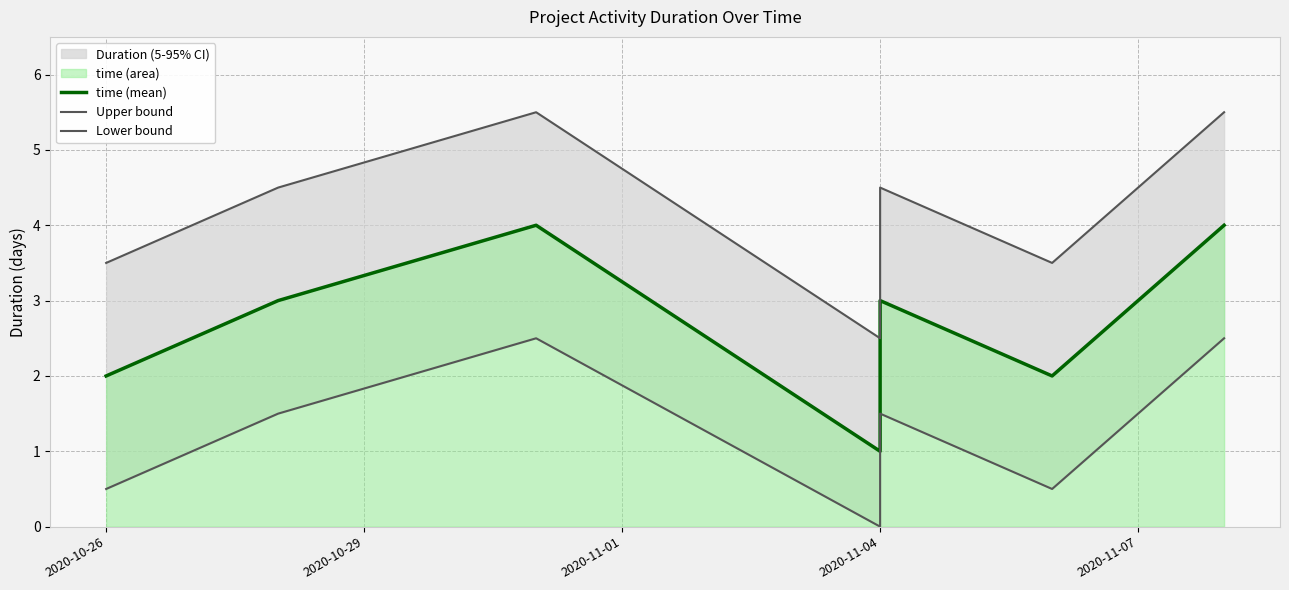

How many lines are shown in the chart?

3